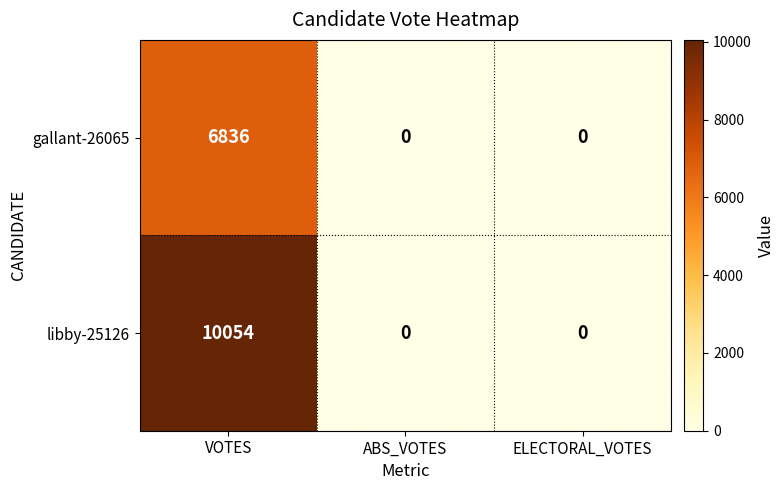

The gallant-26065 series shows 2478 at VOTES. True or false?

False